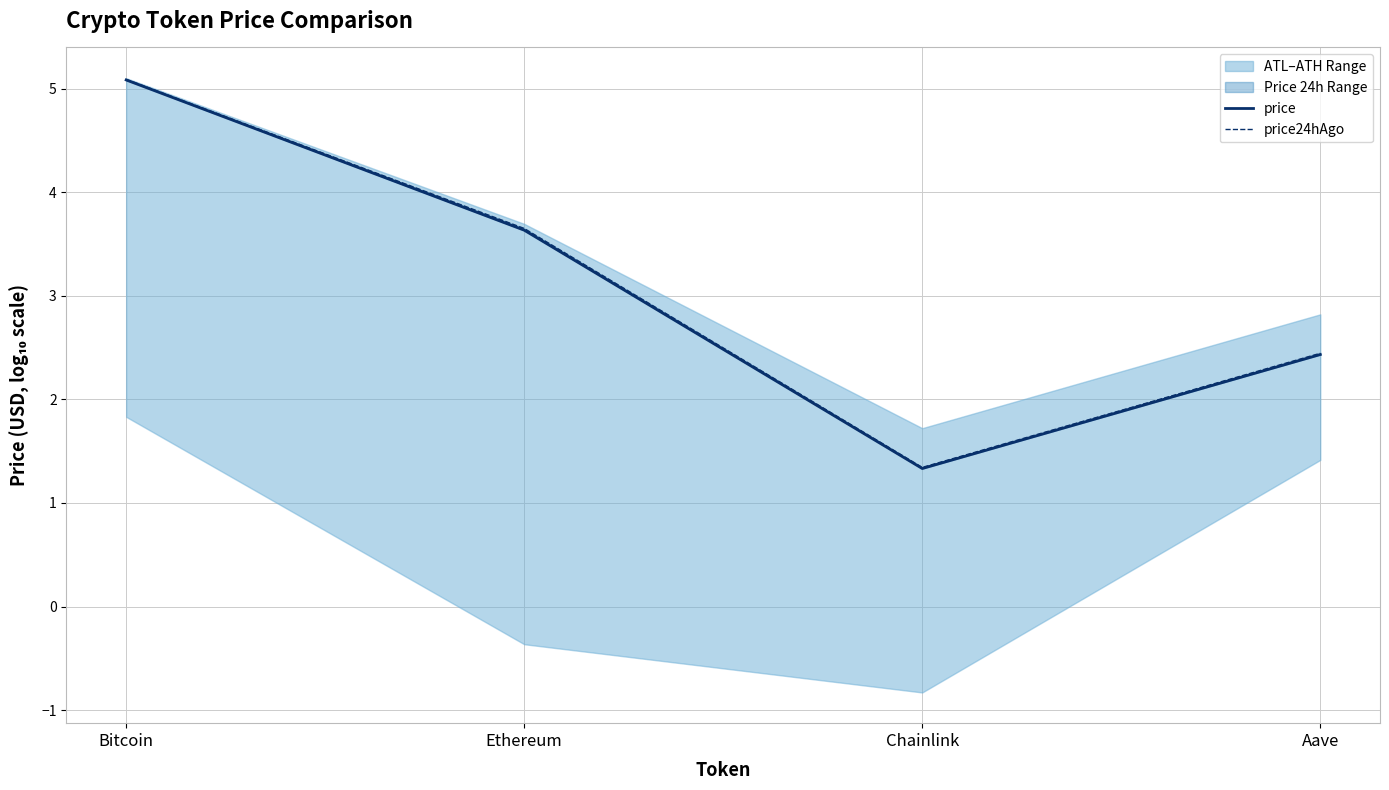

Which has a higher value, Chainlink or Bitcoin?

Bitcoin